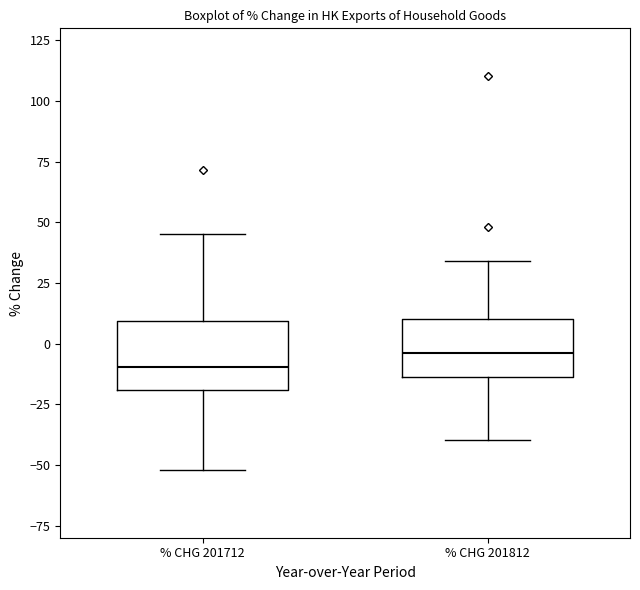

Reading left to right, transcribe this box plot: for each box, give where its median line is, the range the box spans, and where its two whiskers end, as read against the y-axis. The values are not printed on the chart, so give them approximately, as read against the axis.

% CHG 201712: median -10, box -20 to 10, whiskers -50 to 45
% CHG 201812: median -5, box -15 to 10, whiskers -40 to 35